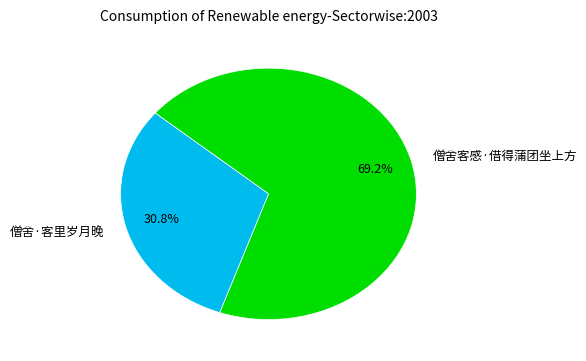

Count the number of slices in the pie.

2